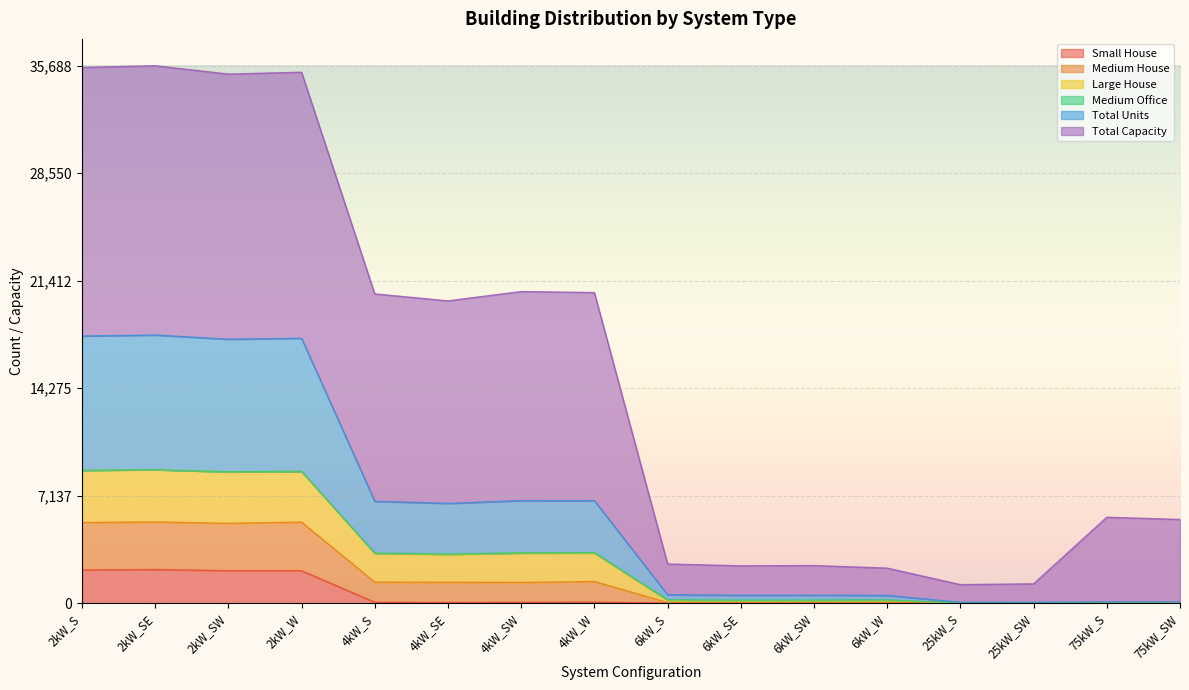

What is the highest value of the Small House series?

2232